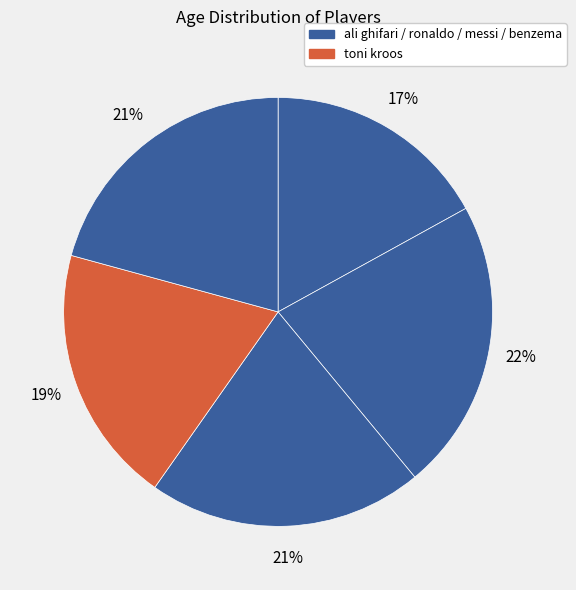

Count the number of slices in the pie.

5